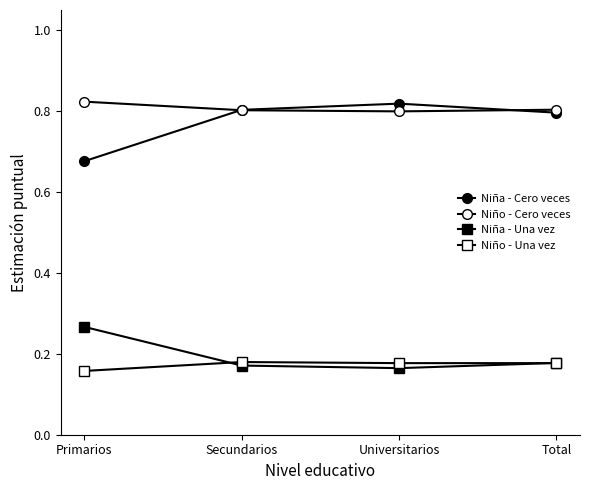

What is the label of the 4th point from the left?

Total